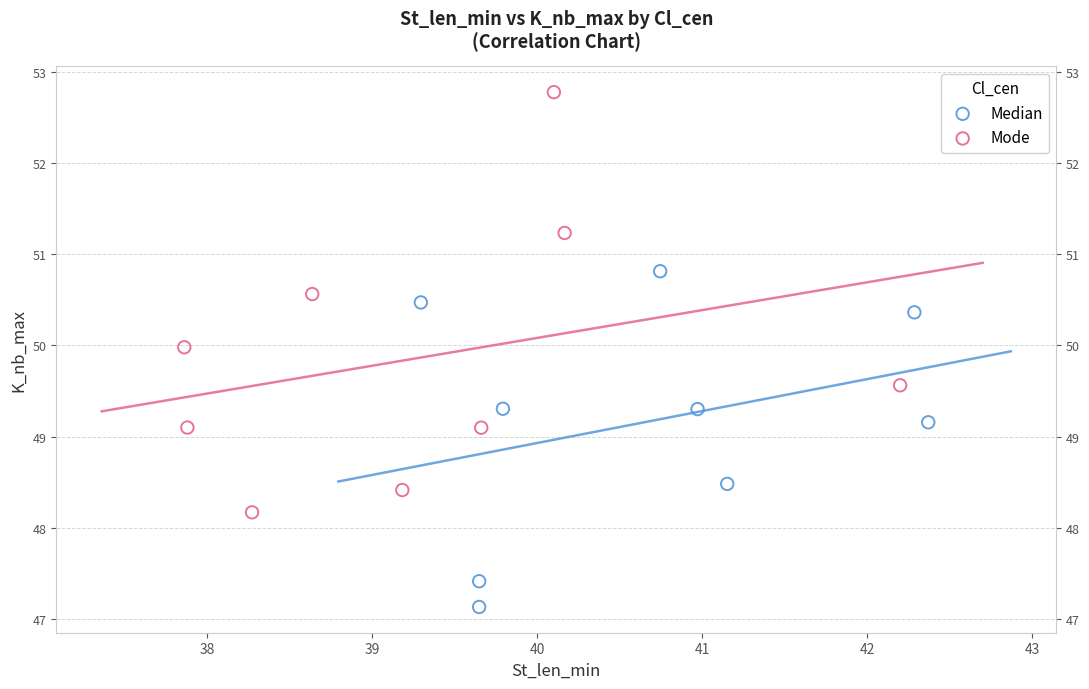

Which series reaches the maximum Y coordinate?

Mode